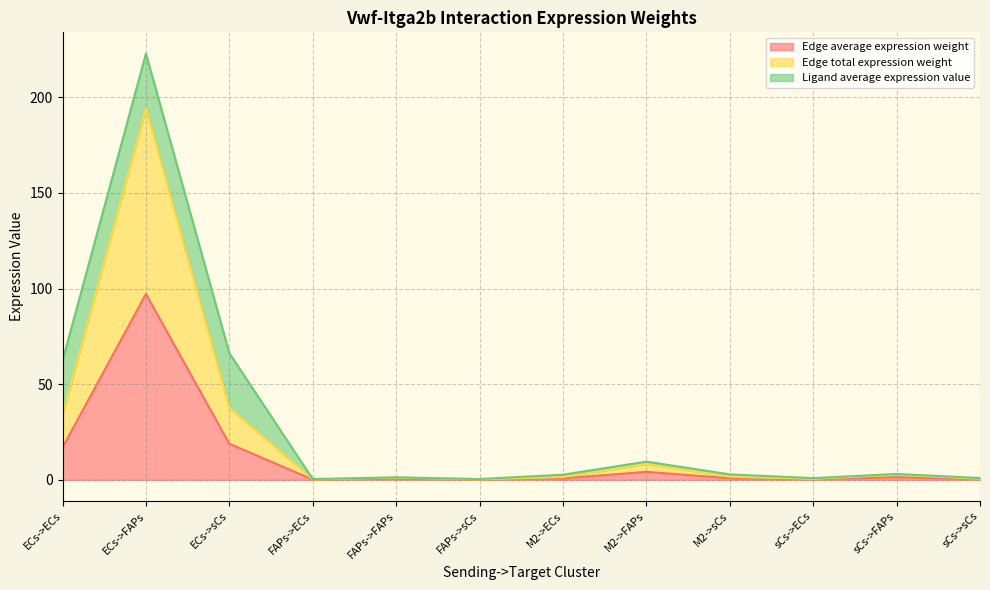

What is the difference between the Edge average expression weight values at M2->sCs and sCs->FAPs?

0.5